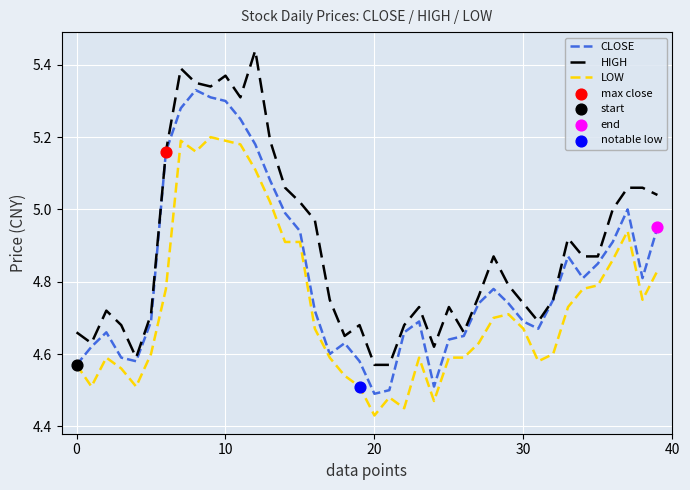

True or false: HIGH and LOW intersect in this chart.

False